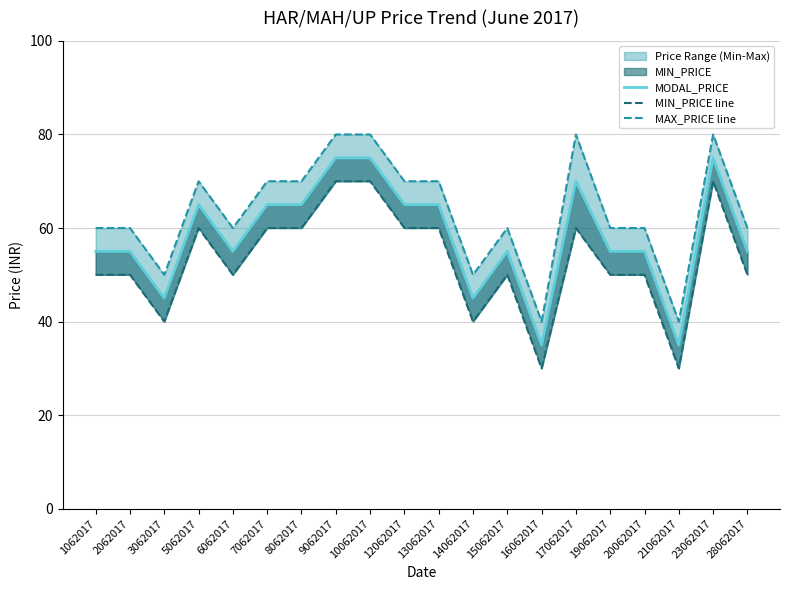

Which series has the largest total across all categories?

MAX_PRICE line